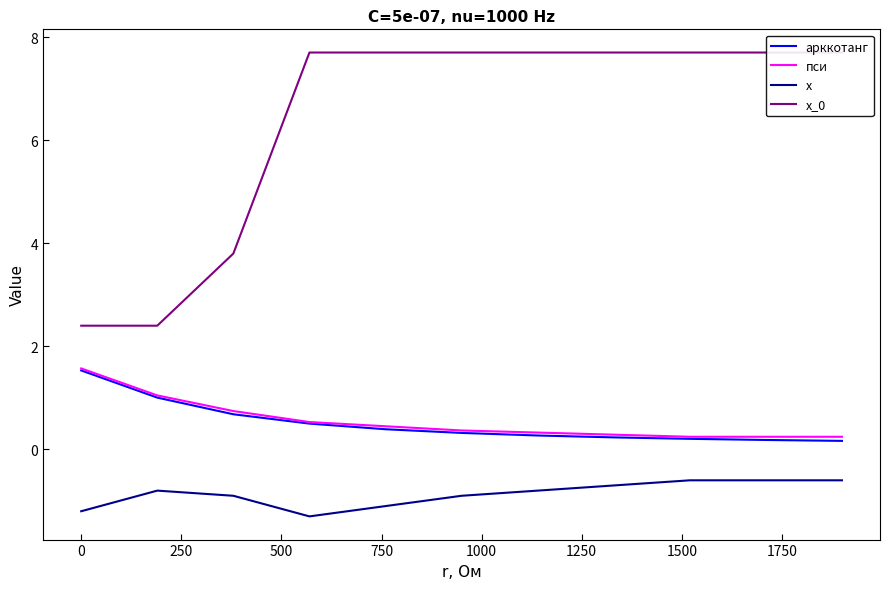

True or false: пси and x intersect in this chart.

False